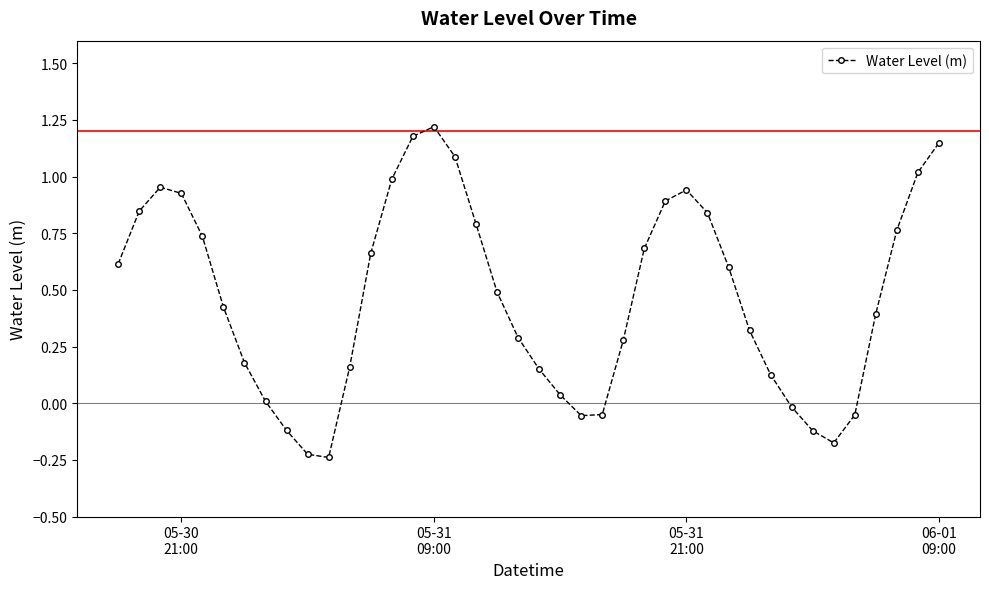

How many interior local peaks (higher than both neighbors) does the data have?

3